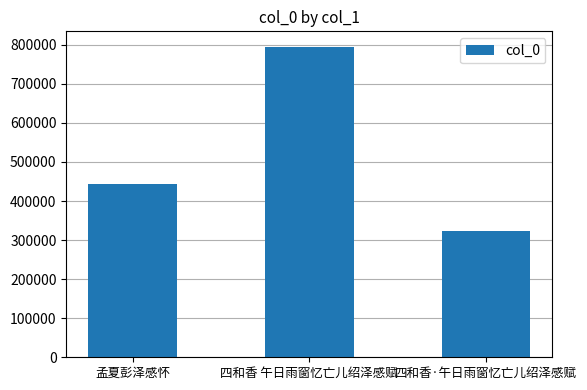

True or false: the data shows 592803 at 孟夏彭泽感怀.

False